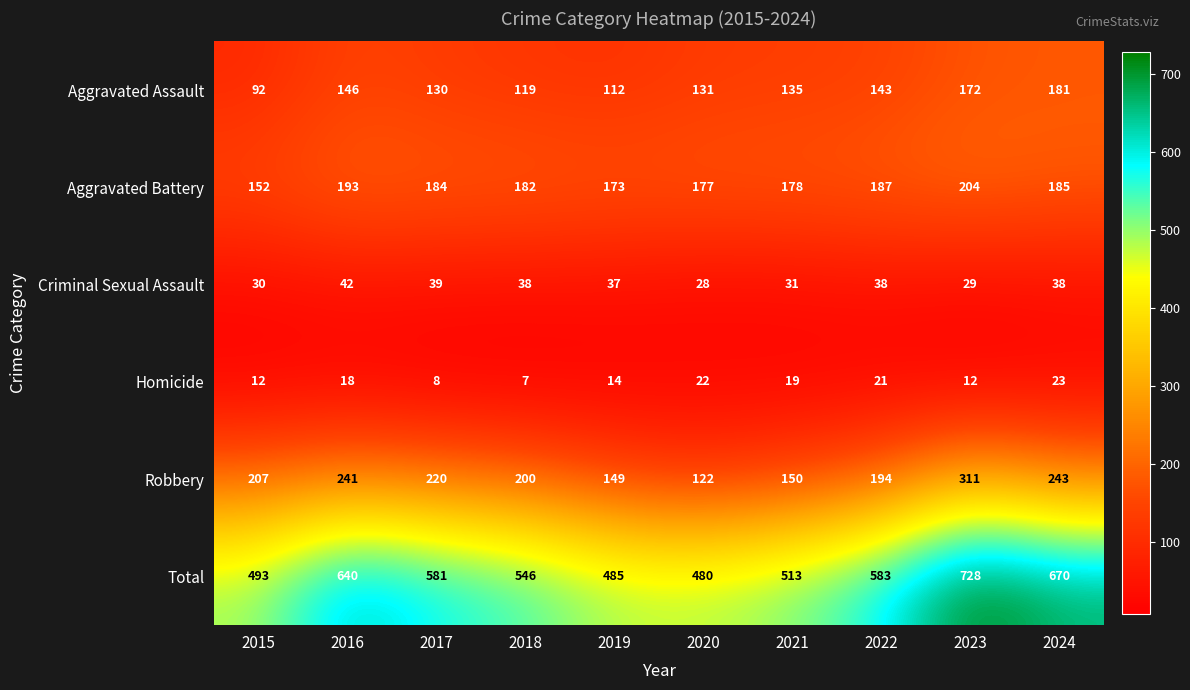

What is the minimum value shown in the chart?

7